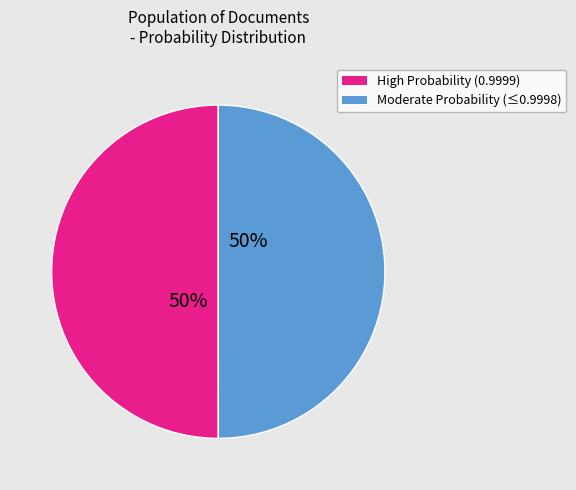

To the nearest percent, what is the average slice percentage?

50%